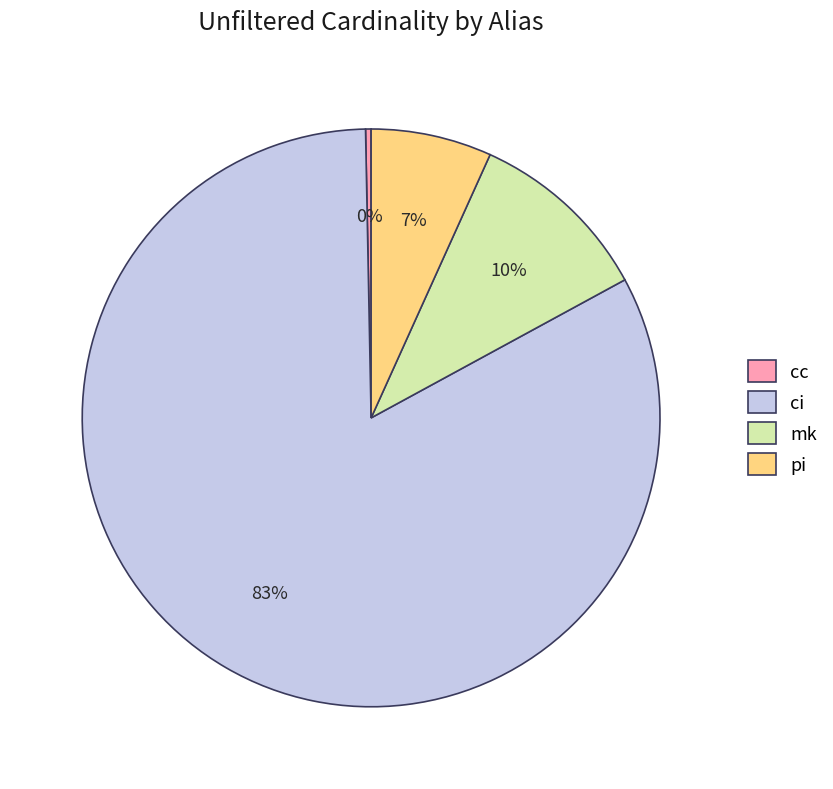

To the nearest percent, what percentage of the pie is ci?

83%